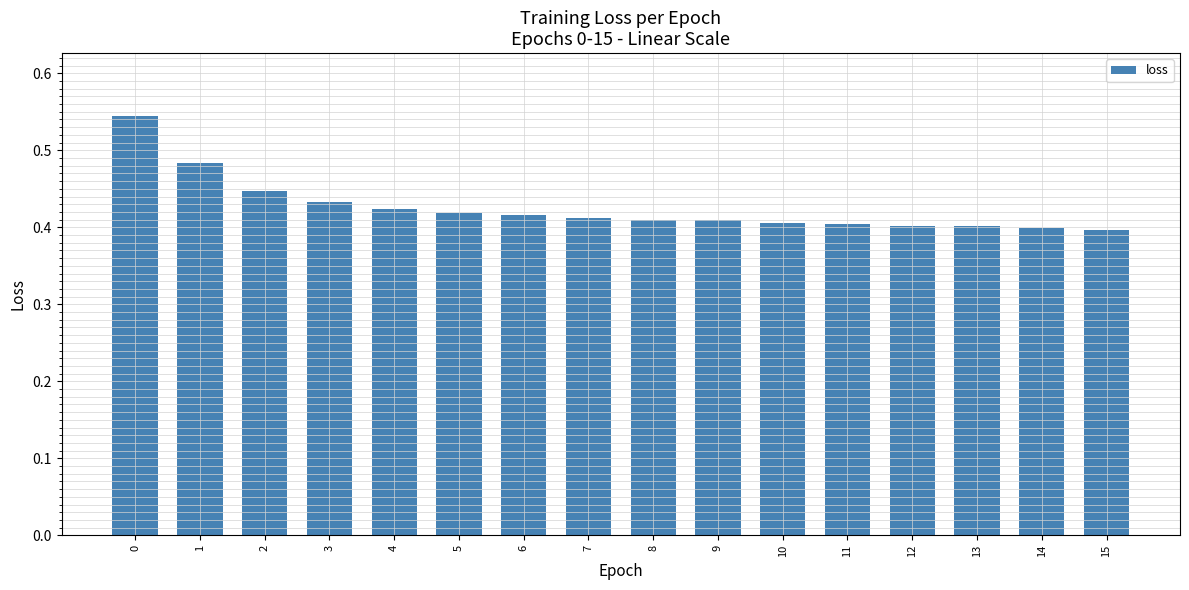

Is it true that the value at 2 is 0.3?

False